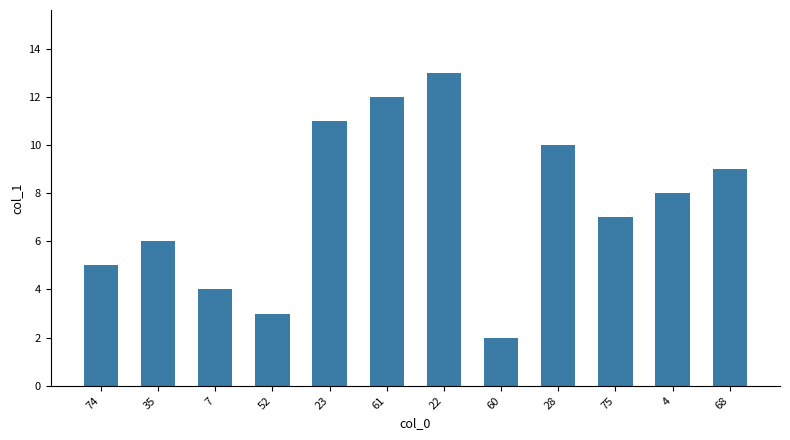

Approximately how many times larger is the value at 52 compared to 35?

0.5